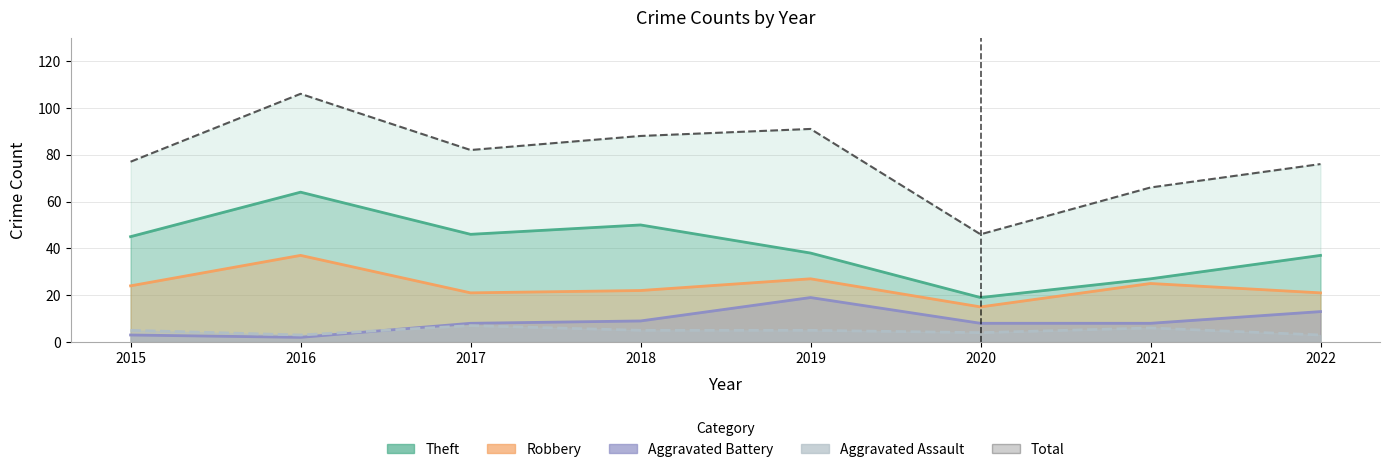

Reading left to right, list all the values displayed in this chart.

Theft: 2015=45	2016=64	2017=46	2018=50	2019=38	2020=19	2021=27	2022=37
Robbery: 2015=24	2016=37	2017=21	2018=22	2019=27	2020=15	2021=25	2022=21
Aggravated Battery: 2015=3	2016=2	2017=8	2018=9	2019=19	2020=8	2021=8	2022=13
Aggravated Assault: 2015=5	2016=3	2017=7	2018=5	2019=5	2020=4	2021=6	2022=3
Total: 2015=77	2016=106	2017=82	2018=88	2019=91	2020=46	2021=66	2022=76